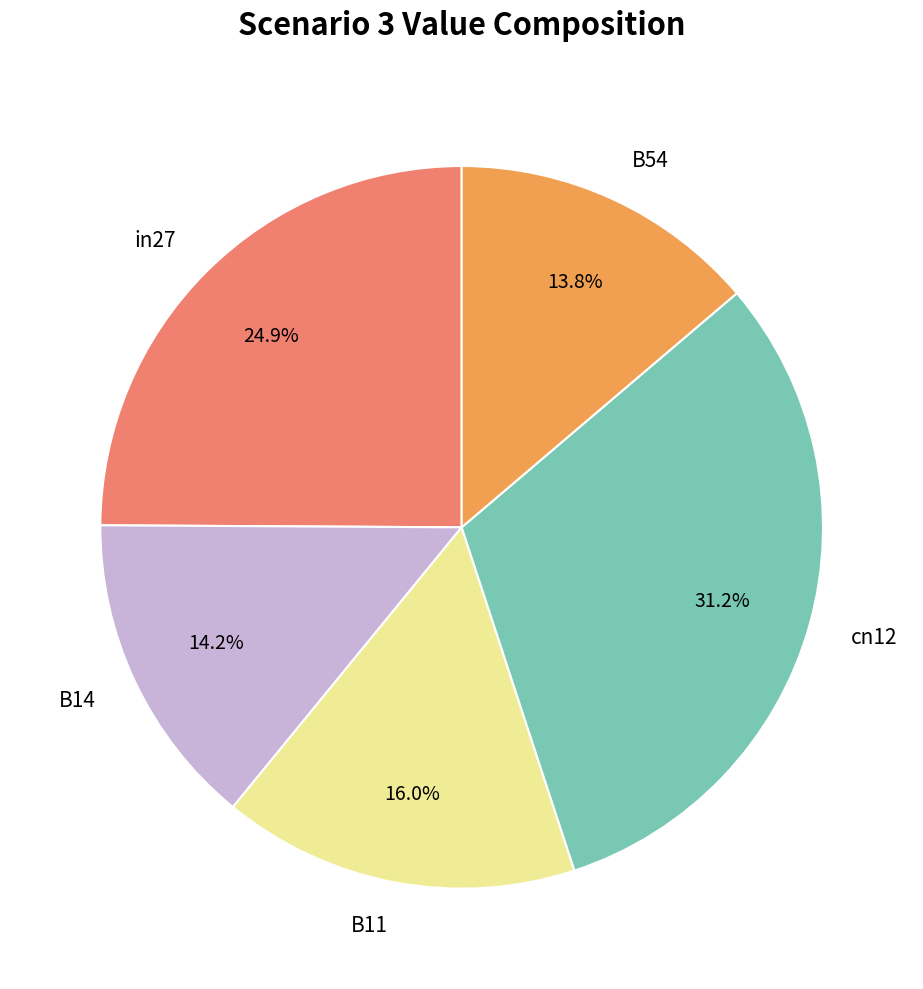

What percentage is NOT represented by B54?

86.2%